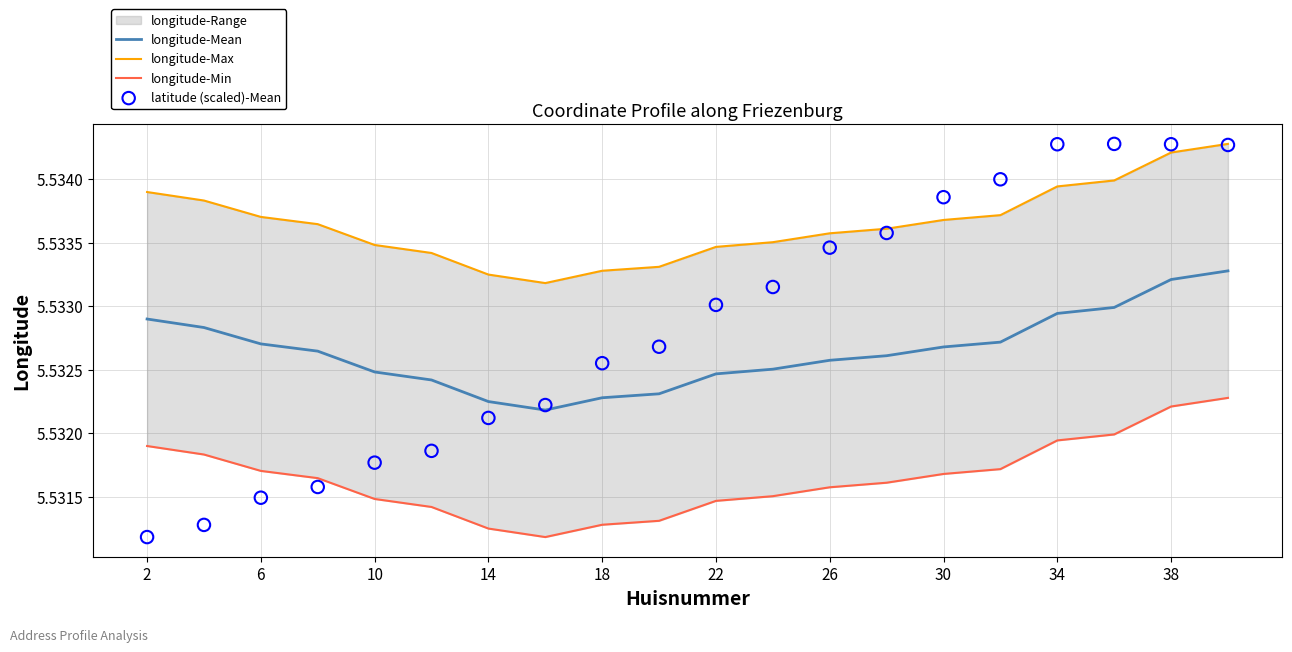

Which series contains the lowest Y value?

longitude-Min